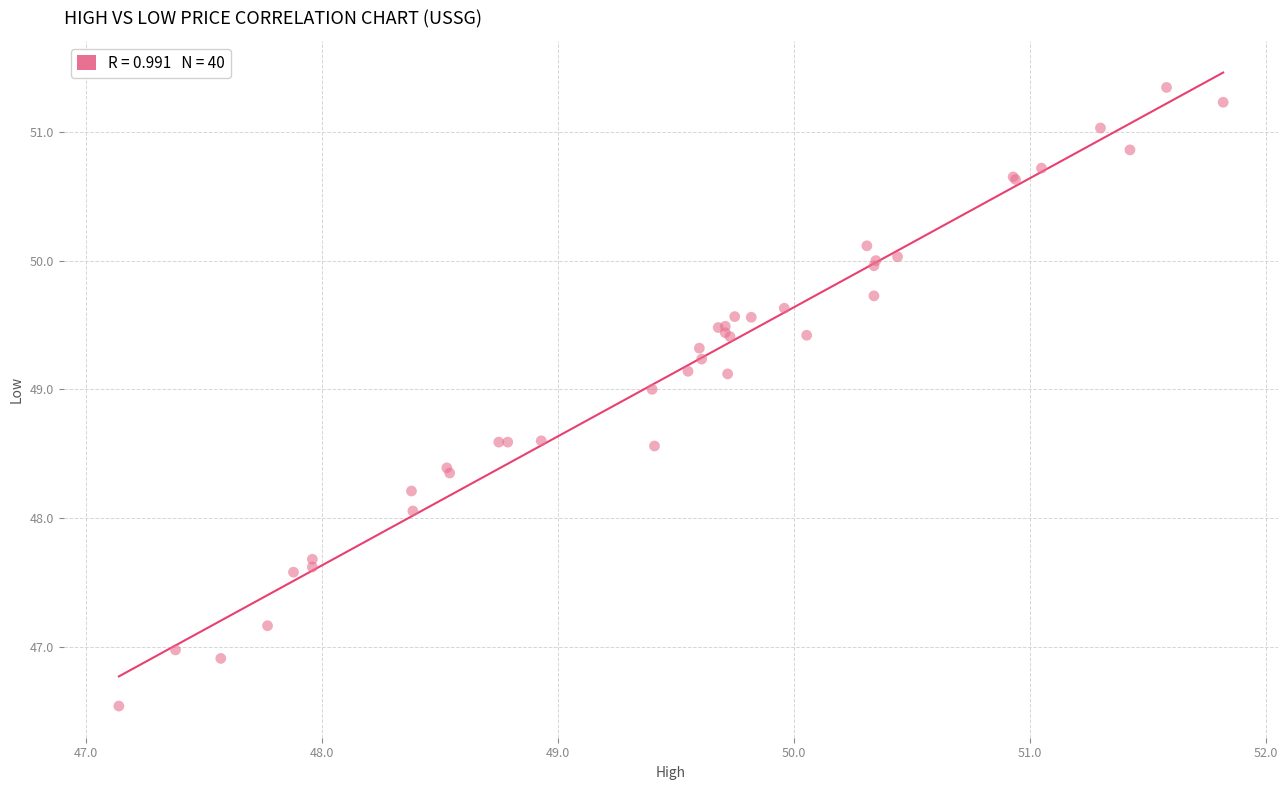

What Y value in the scatter plot is closest to 48?

48.1